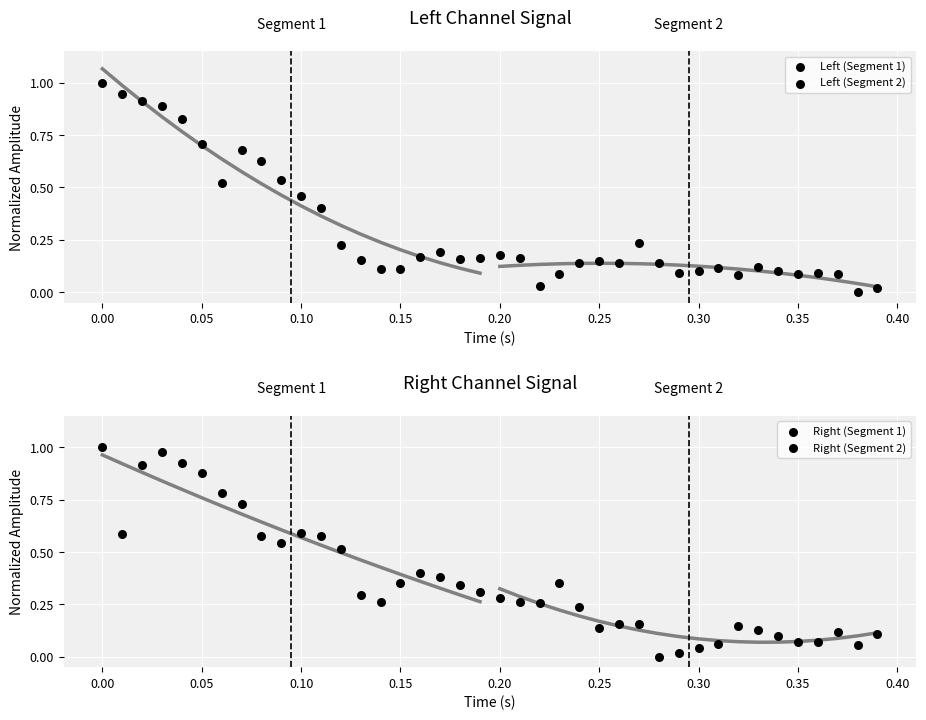

What are all the series names shown in the legend?

Left (Segment 1), Left (Segment 2), Right (Segment 1), Right (Segment 2)